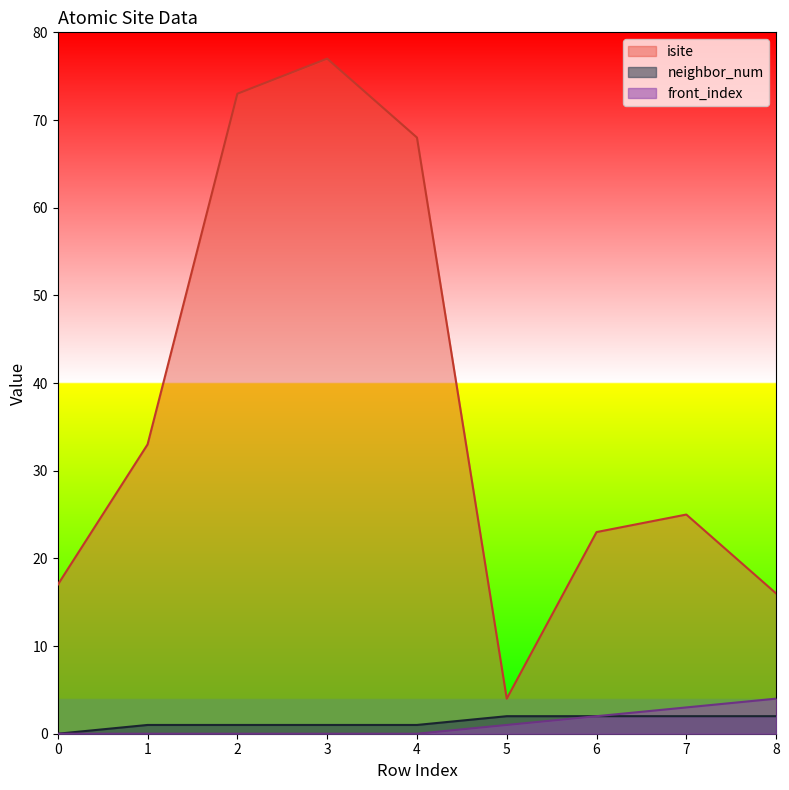

Does the chart have visible grid lines?

No